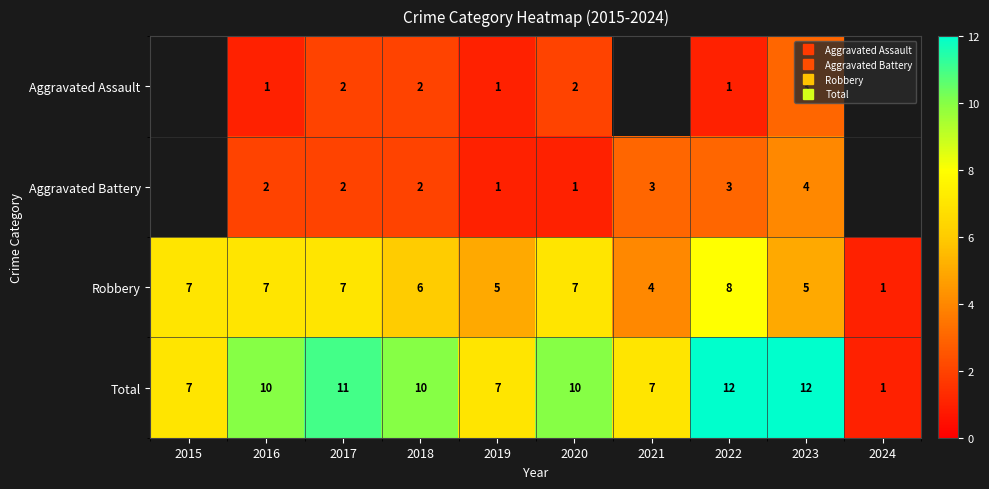

The Total series shows 10.0 at 2018. True or false?

True